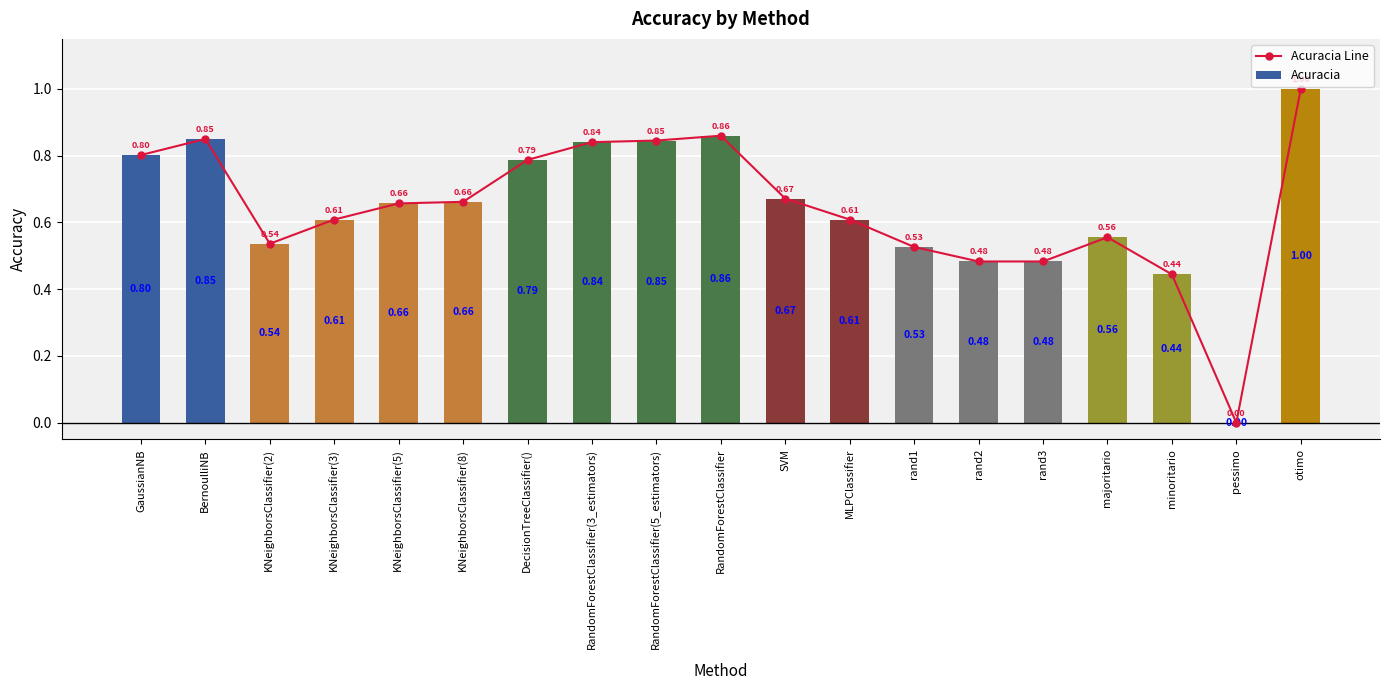

Count the number of data series in this chart.

2